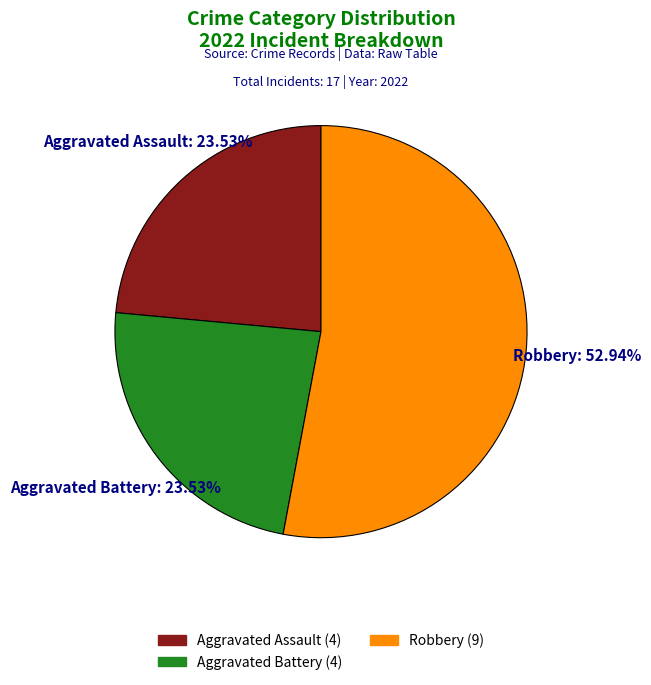

Approximately how many times larger is the value at Aggravated Assault compared to Aggravated Battery?

1.0